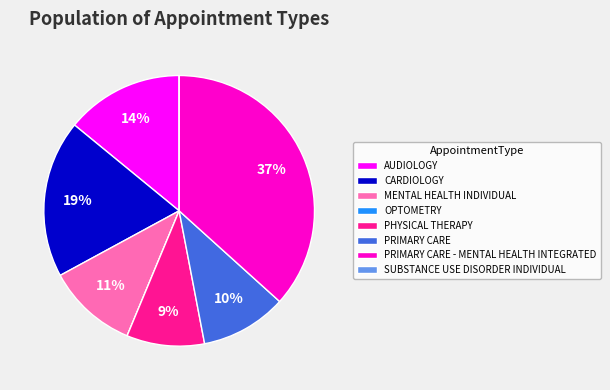

Does PHYSICAL THERAPY account for over 50% of the chart?

No